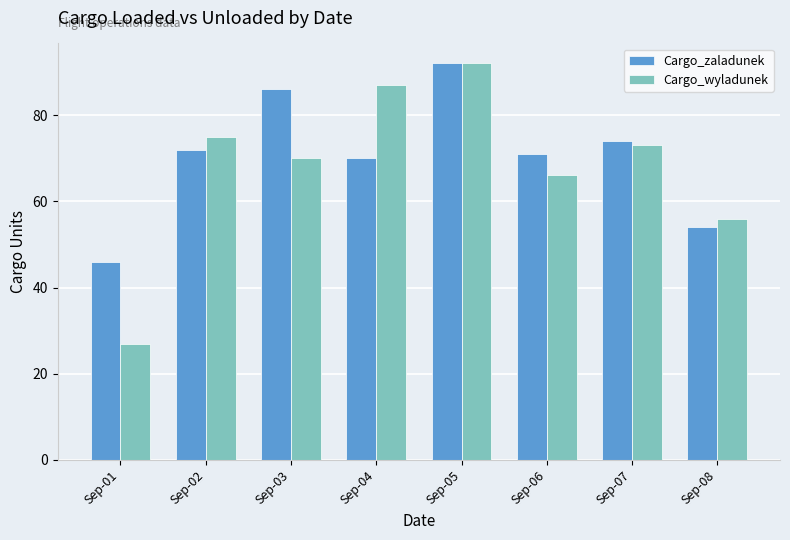

What is the average value of the Cargo_wyladunek series?

68